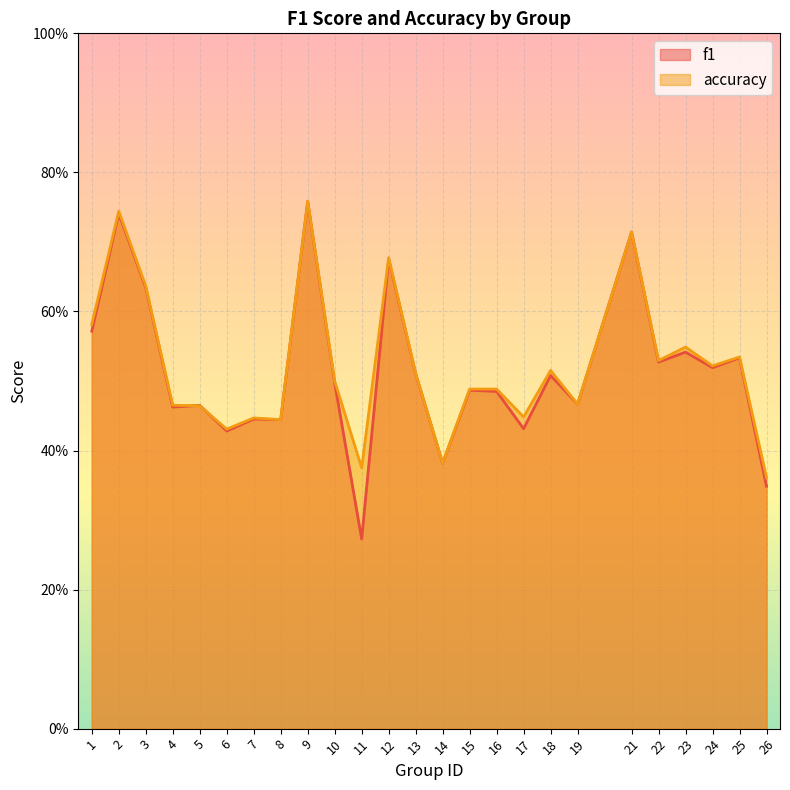

What is the smallest value displayed?

0.3